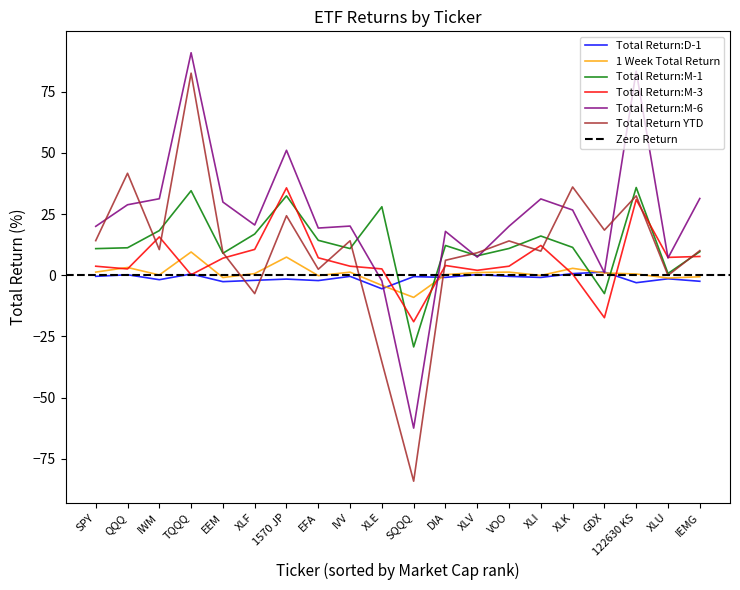

The Total Return YTD series shows 2.5 at IEMG. True or false?

False